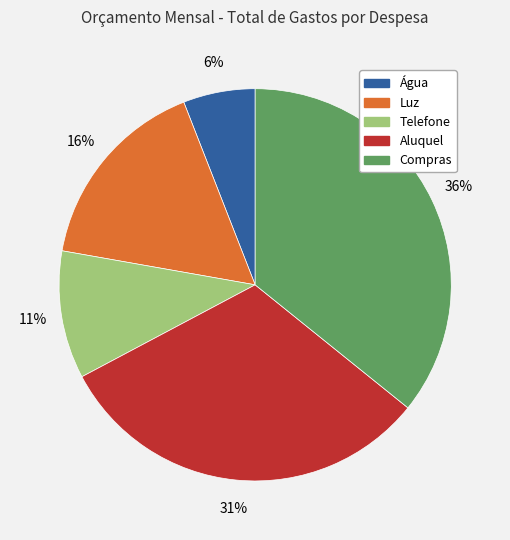

Is the sum of Água and Compras greater than half?

No